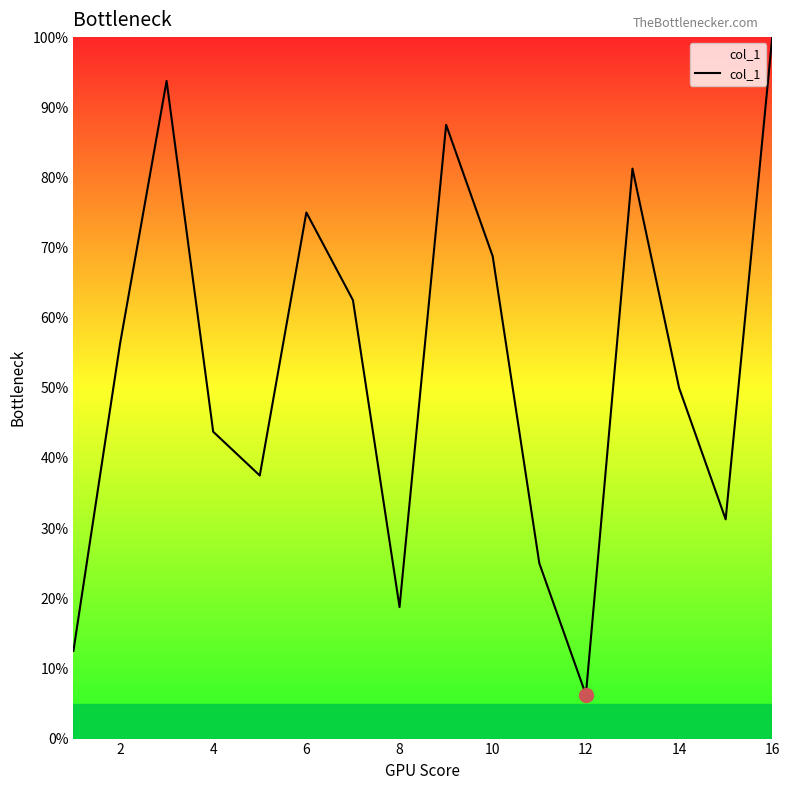

What is the greatest value displayed?

100.0